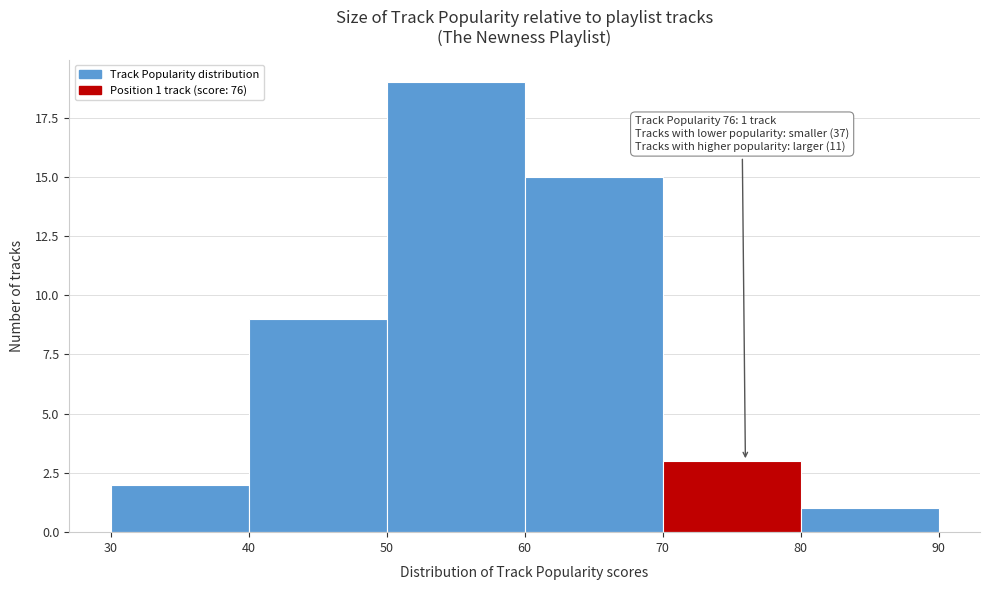

Which range on the x-axis has the tallest bar?

50 to 60